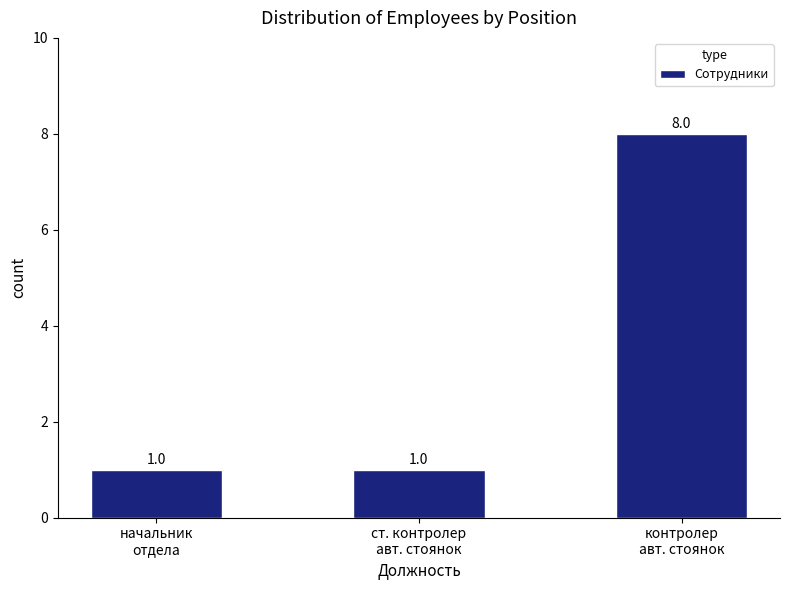

Which has a higher value, контролер
авт. стоянок or начальник
отдела?

контролер
авт. стоянок